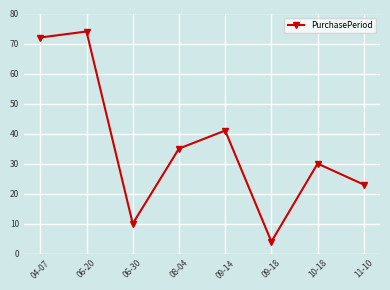

List the labels in order of value, largest first.

06-20, 04-07, 09-14, 08-04, 10-18, 11-10, 06-30, 09-18